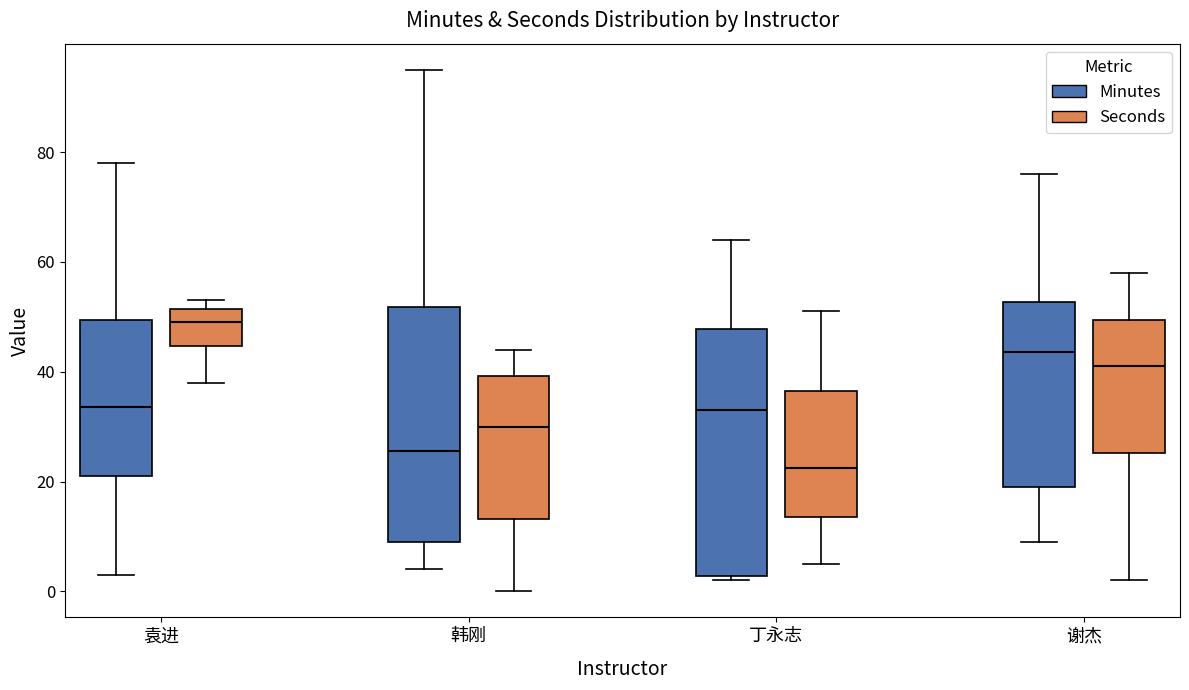

Comparing the boxes themselves (not the whiskers), which one is the tallest?

丁永志 (Minutes)